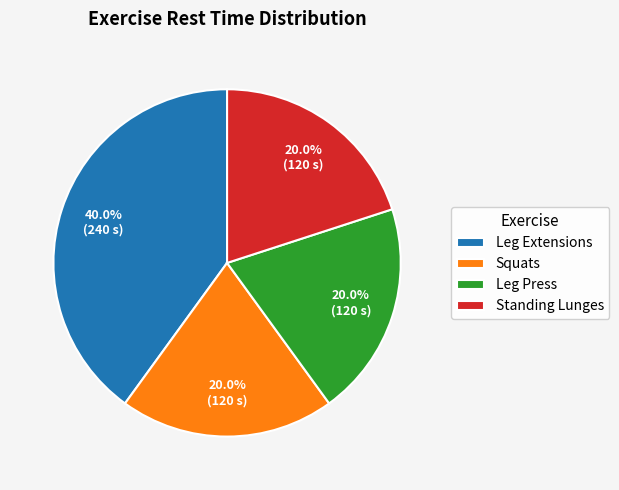

How many segments does this pie chart have?

4